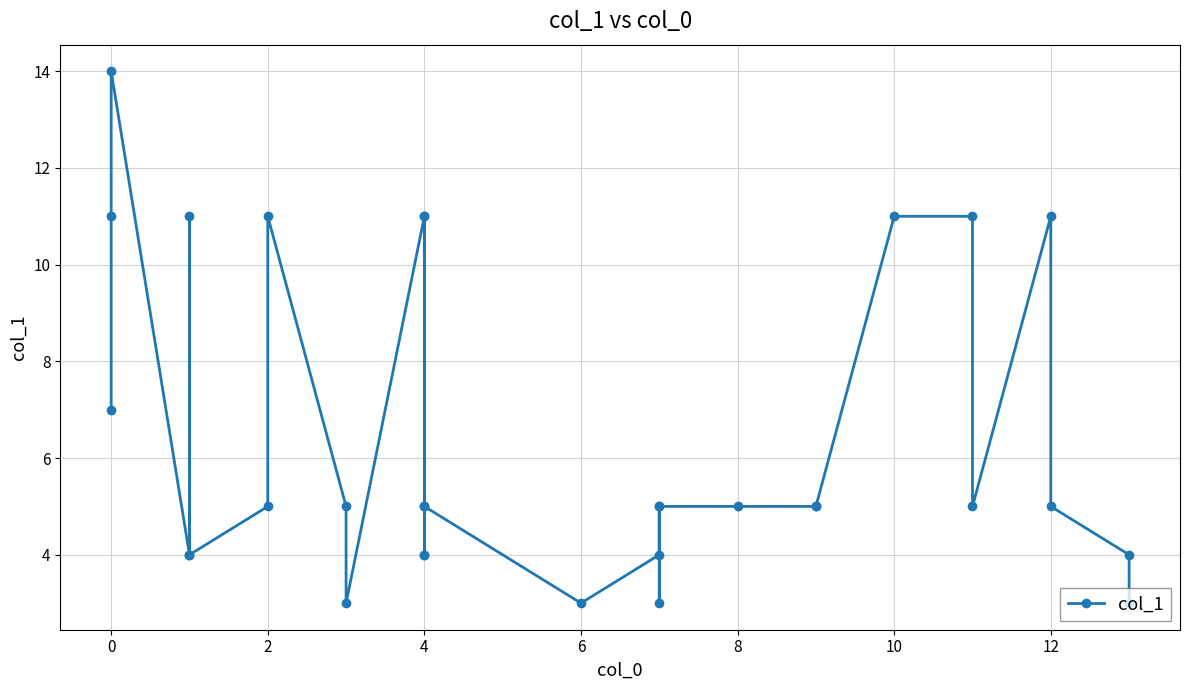

What is the sum of all values?

200